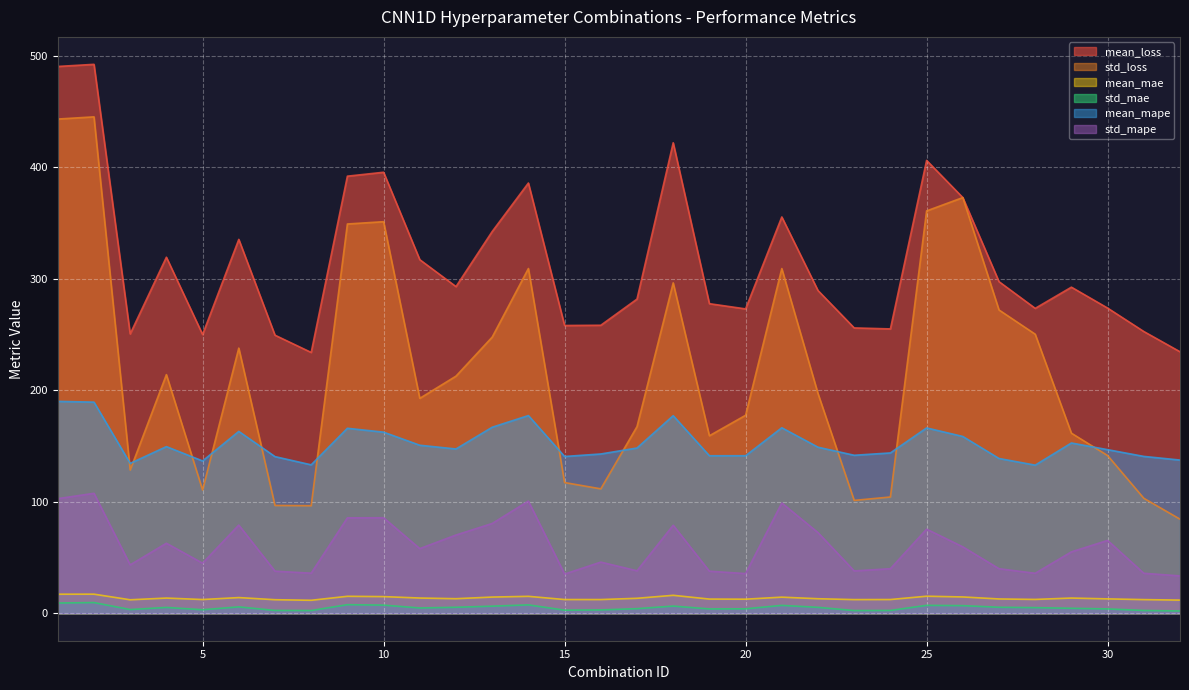

Reading left to right, extract all data points from this chart.

mean_loss: 1=490.5	2=492.4	3=250.6	4=319.4	5=250.1	6=335.4	7=249.5	8=234.0	9=392.1	10=395.6	11=317.2	12=293.0	13=342.5	14=386.0	15=258.2	16=258.4	17=281.8	18=422.1	19=277.7	20=273.0	21=355.5	22=289.5	23=256.0	24=255.1	25=406.2	26=372.9	27=297.5	28=273.5	29=292.5	30=273.8	31=252.8	32=234.6
std_loss: 1=443.3	2=445.3	3=128.5	4=214.1	5=110.6	6=237.9	7=96.7	8=96.5	9=349.2	10=351.3	11=192.8	12=212.7	13=247.7	14=309.3	15=117.3	16=111.6	17=167.4	18=296.4	19=159.2	20=177.6	21=309.2	22=197.1	23=101.3	24=104.3	25=360.9	26=372.9	27=272.1	28=250.4	29=161.6	30=141.5	31=103.2	32=84.4
mean_mae: 1=17.1	2=17.1	3=12.1	4=13.6	5=12.3	6=14.1	7=12.2	8=11.7	9=15.2	10=14.9	11=13.7	12=13.1	13=14.5	14=15.2	15=12.3	16=12.3	17=13.4	18=16.1	19=12.7	20=12.6	21=14.5	22=13.1	23=12.3	24=12.3	25=15.3	26=14.6	27=12.8	28=12.4	29=13.7	30=12.9	31=12.3	32=11.8
std_mae: 1=9.2	2=9.6	3=3.3	4=5.2	5=3.2	6=5.7	7=2.5	8=2.5	9=7.7	10=7.3	11=4.7	12=5.4	13=6.4	14=7.5	15=2.8	16=3.0	17=4.1	18=6.4	19=3.9	20=4.0	21=7.1	22=5.3	23=2.4	24=2.5	25=7.1	26=6.9	27=5.4	28=5.1	29=4.5	30=3.9	31=2.5	32=2.1
mean_mape: 1=190.1	2=189.4	3=134.5	4=149.5	5=136.7	6=163.2	7=140.5	8=133.2	9=165.9	10=162.5	11=150.7	12=147.4	13=166.9	14=177.4	15=140.7	16=142.9	17=148.3	18=177.3	19=141.3	20=141.3	21=166.4	22=149.0	23=141.7	24=143.8	25=166.3	26=158.6	27=138.9	28=132.9	29=152.8	30=146.8	31=140.7	32=137.5
std_mape: 1=102.8	2=107.6	3=43.4	4=62.8	5=45.0	6=79.1	7=37.8	8=36.0	9=85.6	10=85.7	11=58.0	12=70.2	13=80.5	14=100.7	15=35.2	16=45.9	17=38.1	18=79.0	19=37.8	20=35.6	21=98.9	22=72.4	23=38.0	24=40.0	25=75.5	26=59.6	27=40.0	28=35.9	29=55.1	30=65.4	31=35.9	32=33.5